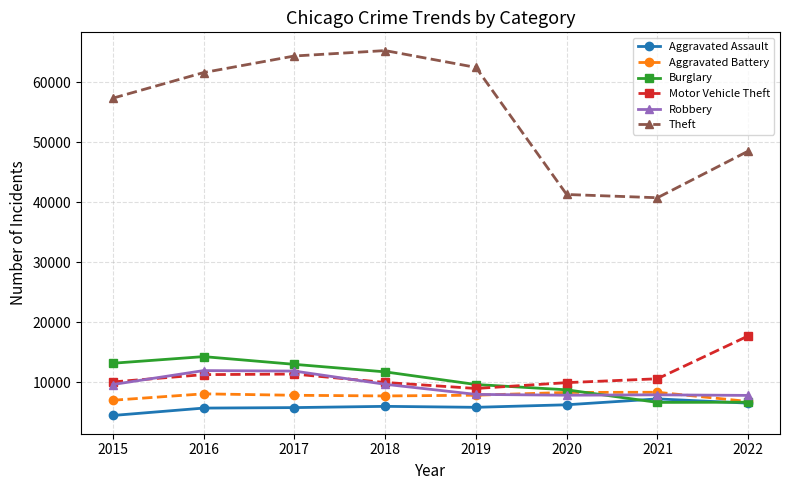

At how many categories does at least one series exceed 7549?

8